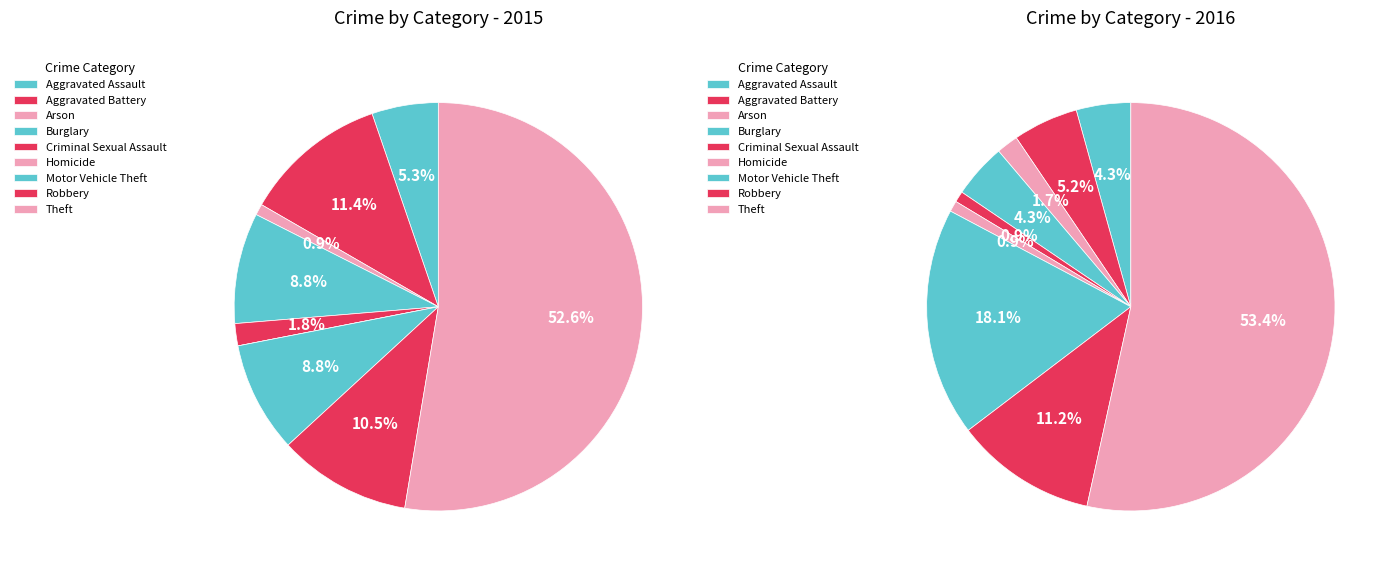

How much of the chart is everything except Robbery?

89.5%